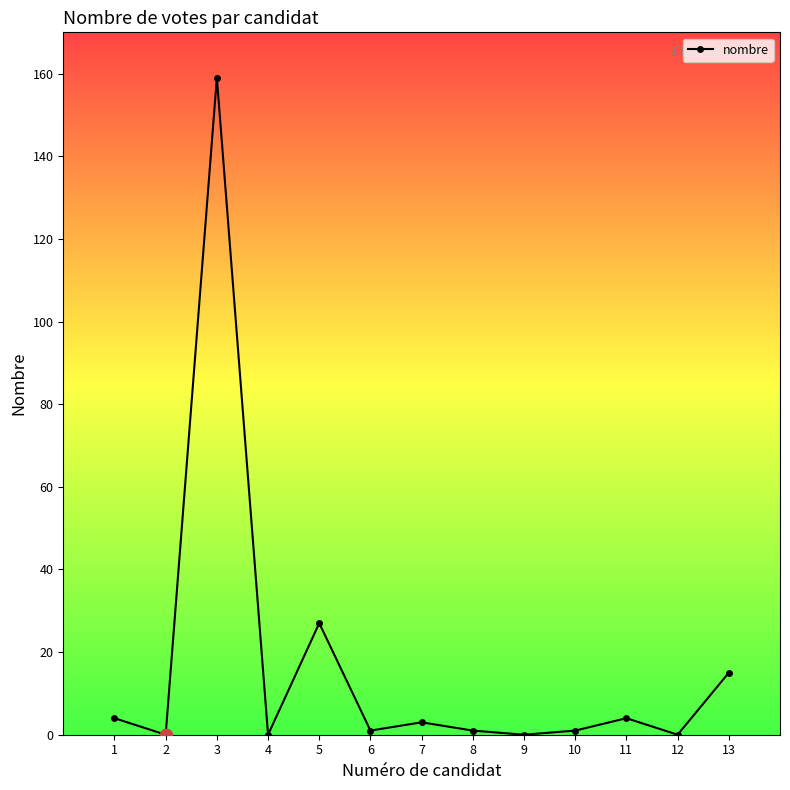

Which has a higher value, 11 or 3?

3